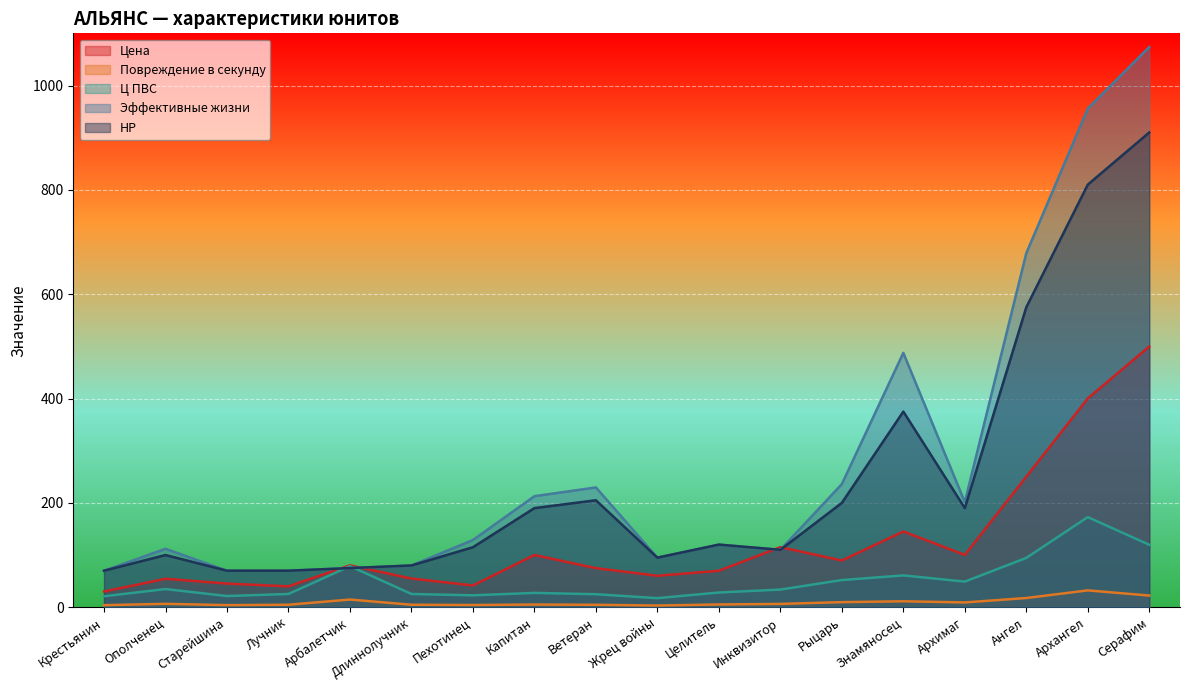

The value of Эффективные жизни at Ополченец is 112.0. True or false?

True